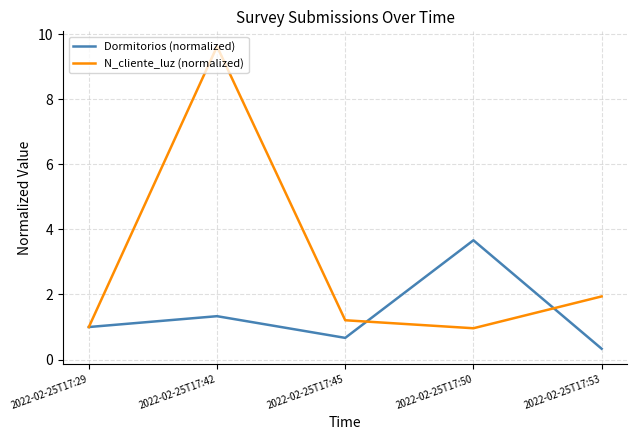

True or false: N_cliente_luz (normalized) has a value of 1.9 at 2022-02-25T17:53.

True